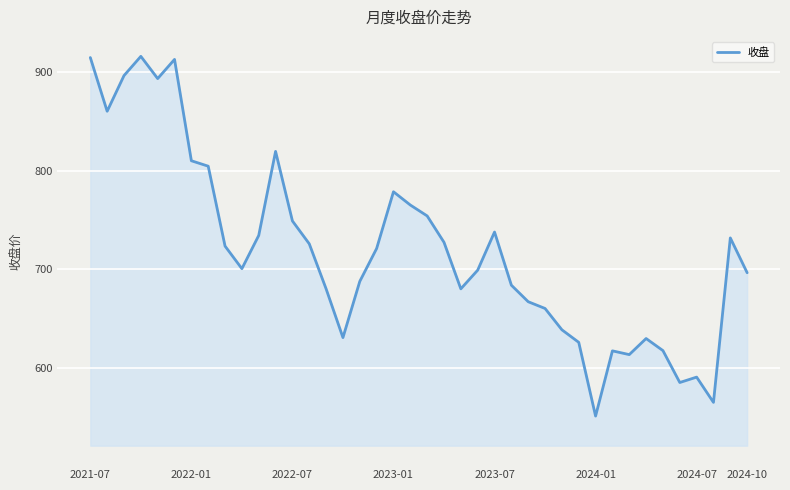

What is the maximum value shown in the chart?

915.8